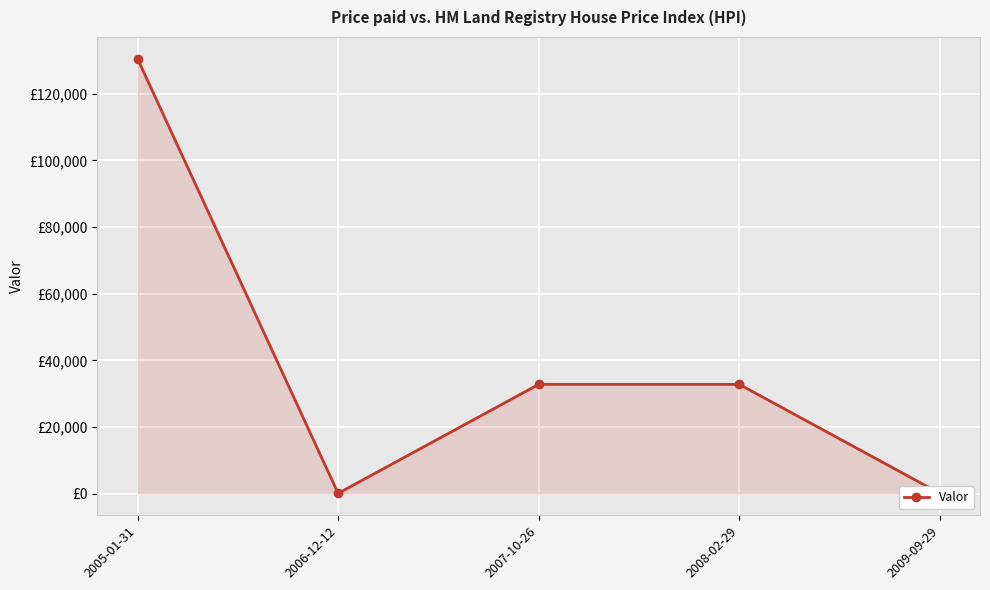

Reading left to right, list all the values displayed in this chart.

2005-01-31=130540	2006-12-12=56	2007-10-26=32778	2008-02-29=32778	2009-09-29=56